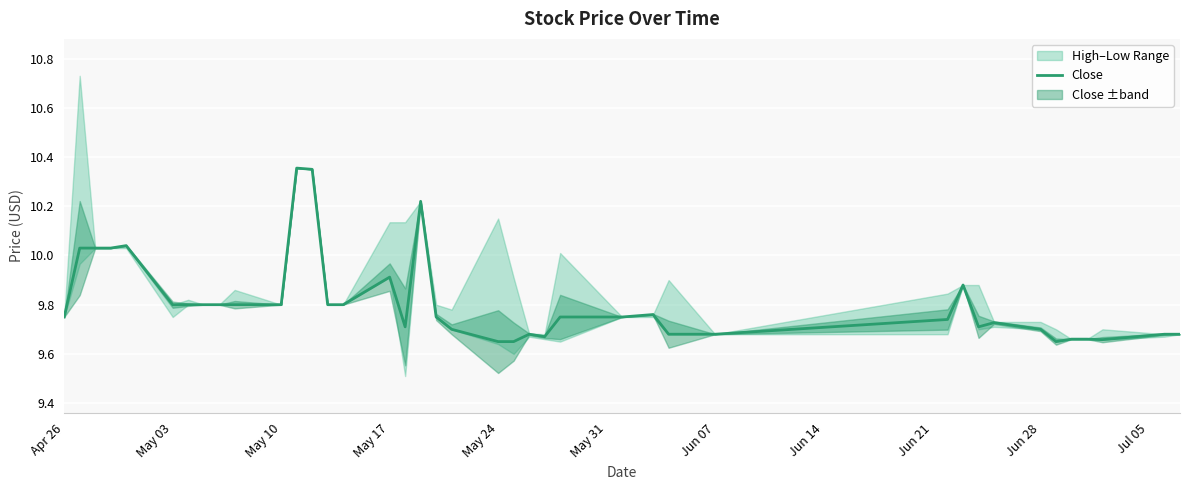

True or false: the data has more than 2 interior local peaks.

True